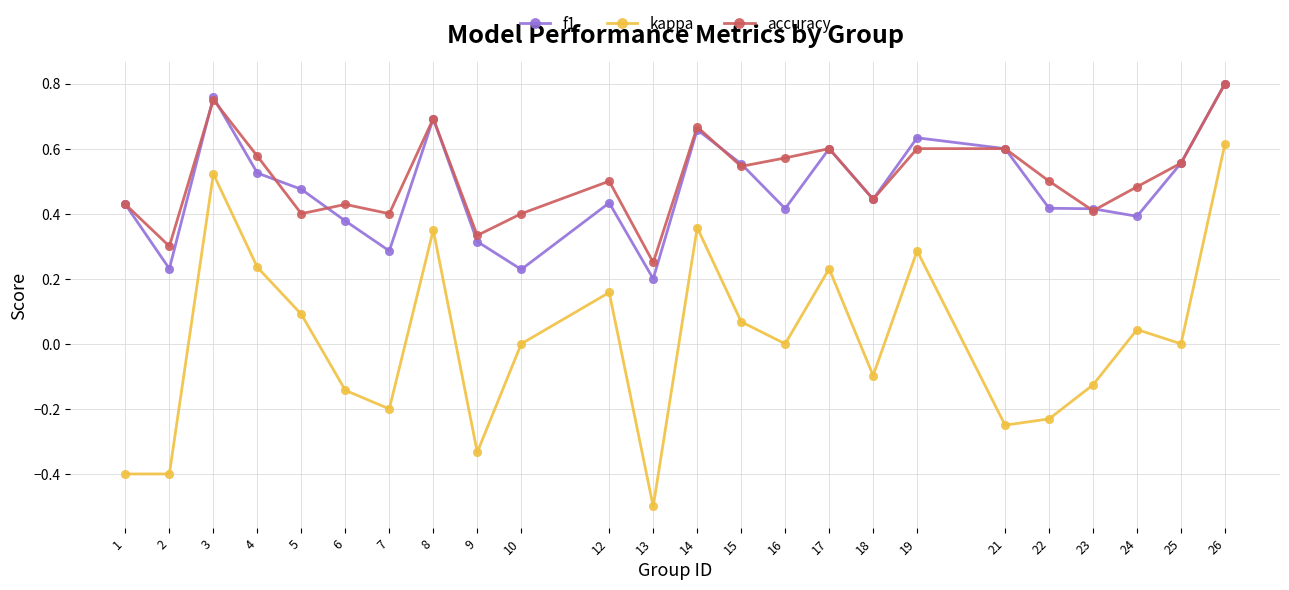

Is the value of accuracy at 4 greater than the value of kappa at 13?

Yes